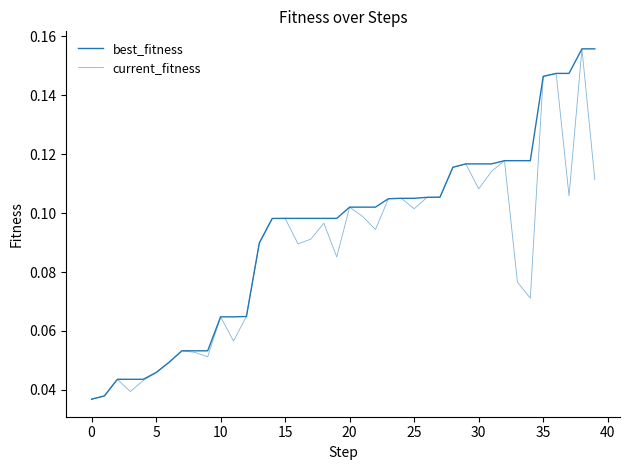

True or false: best_fitness has more than 1 interior local peaks.

False